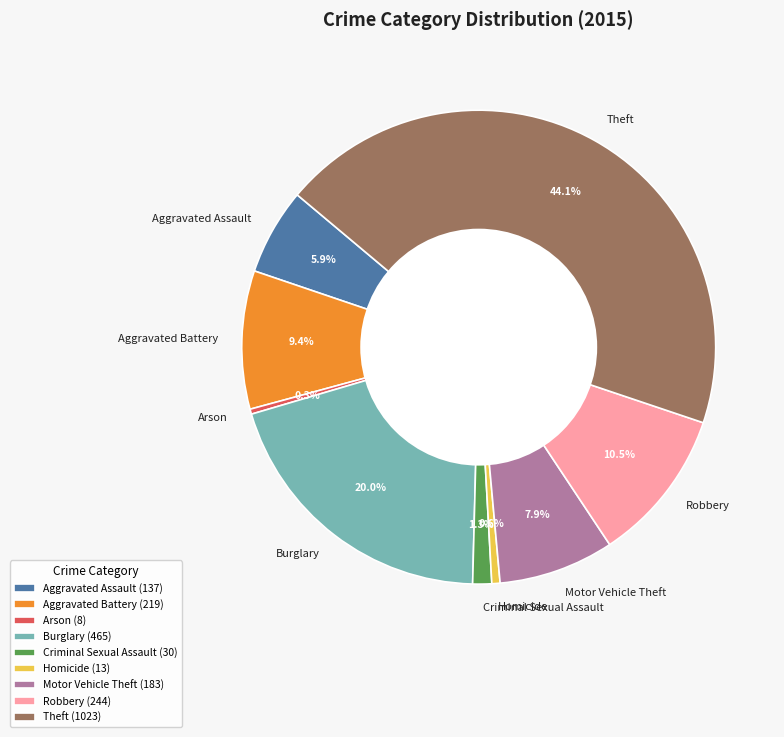

Between Theft and Aggravated Assault, which is larger?

Theft